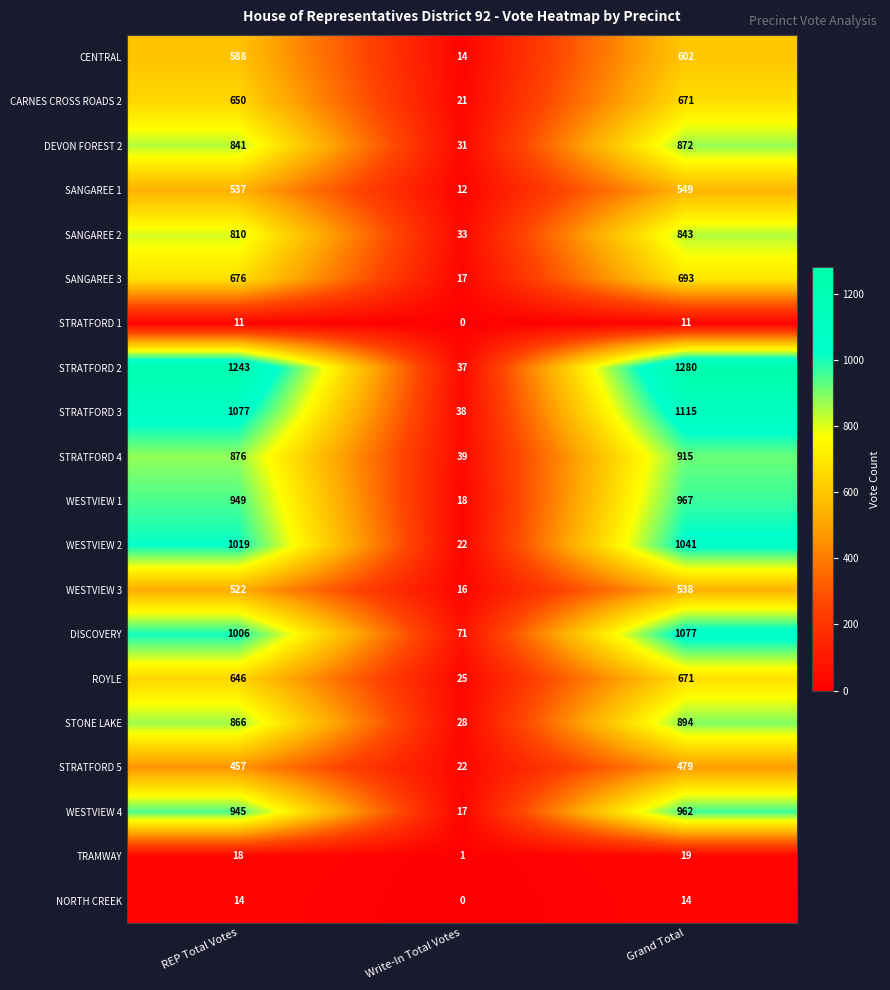

Which series has the widest spread of values?

STRATFORD 2